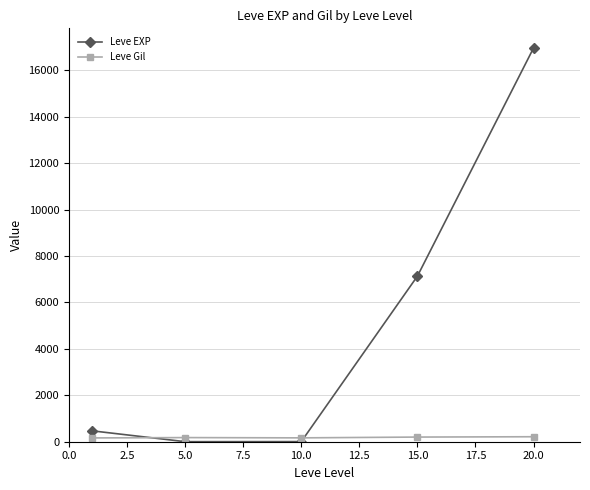

Which series has the largest range (max minus min)?

Leve EXP